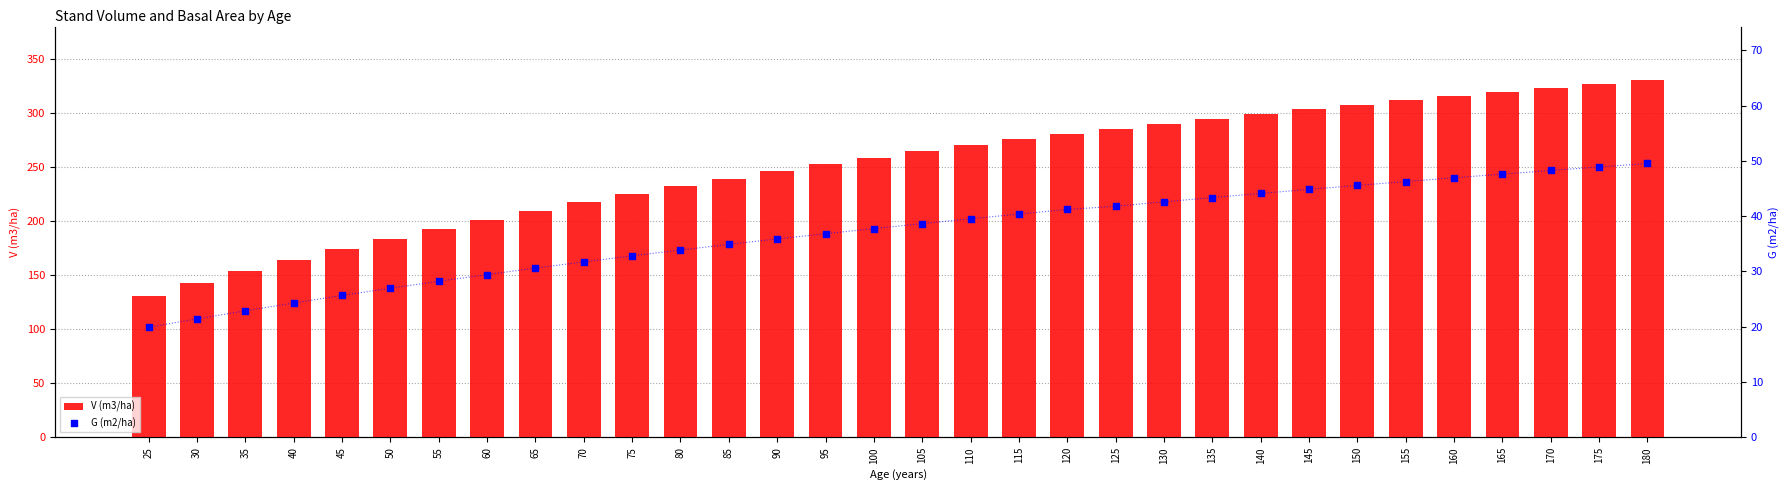

What is the total value across all series at 25?

150.9